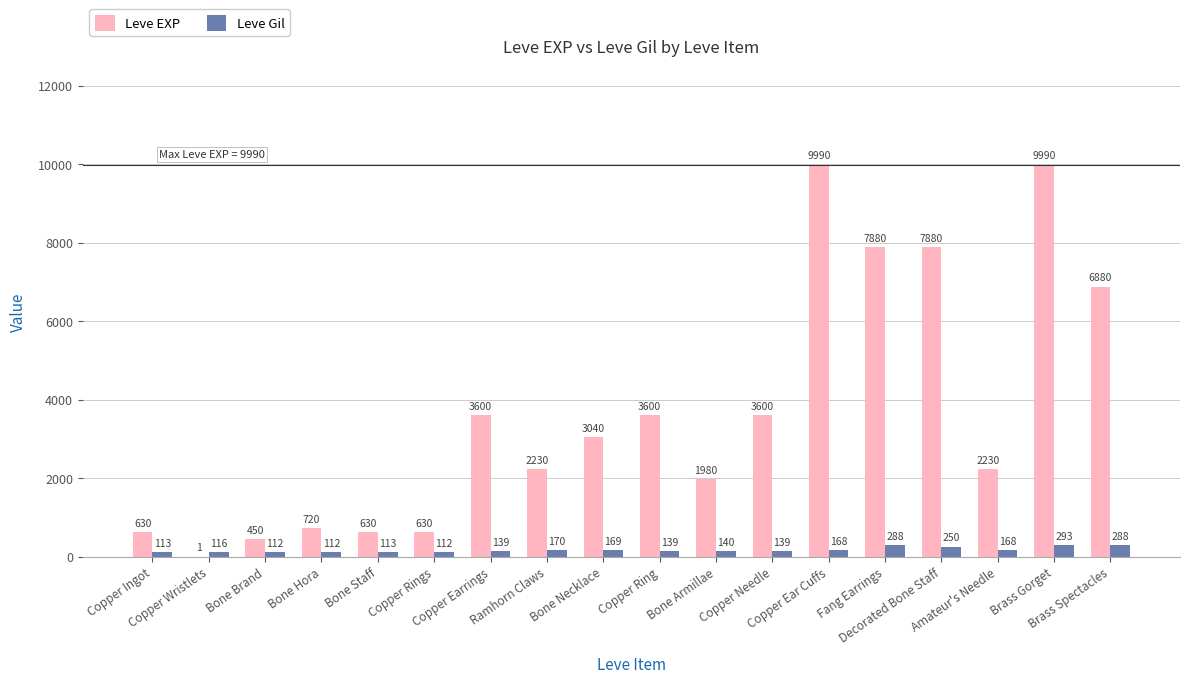

Which series changed the most between Copper Rings and Decorated Bone Staff?

Leve EXP